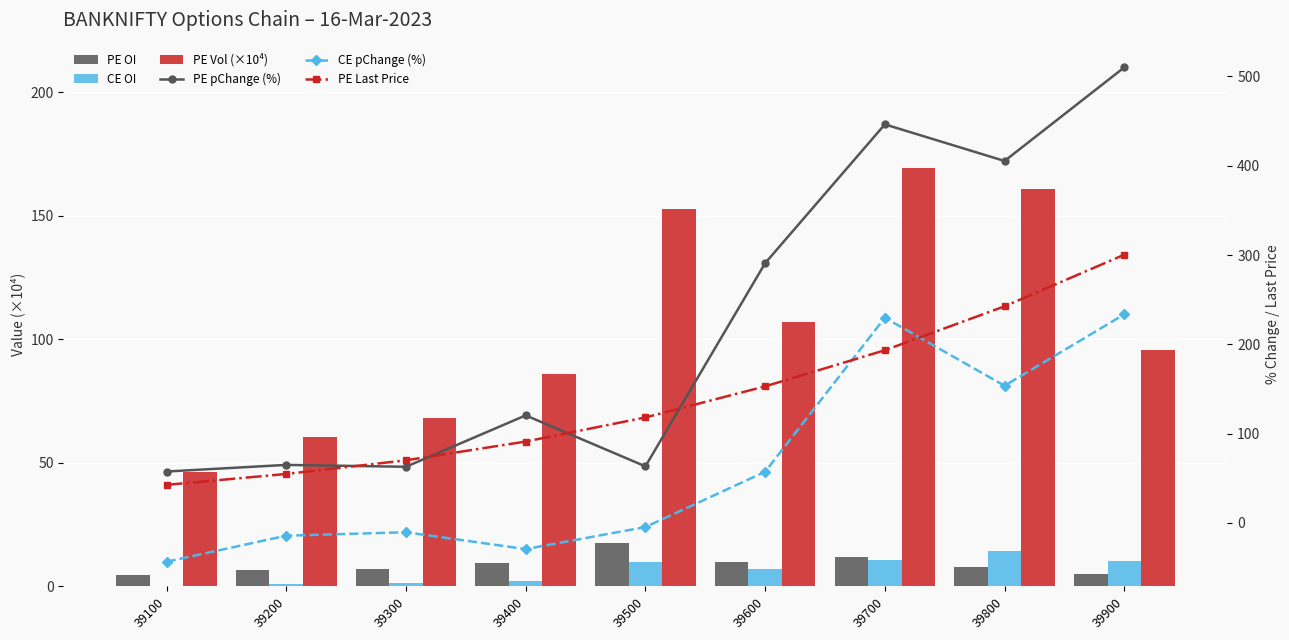

What is the sum of the CE pChange (%) values at 39700 and 39100?

186.3